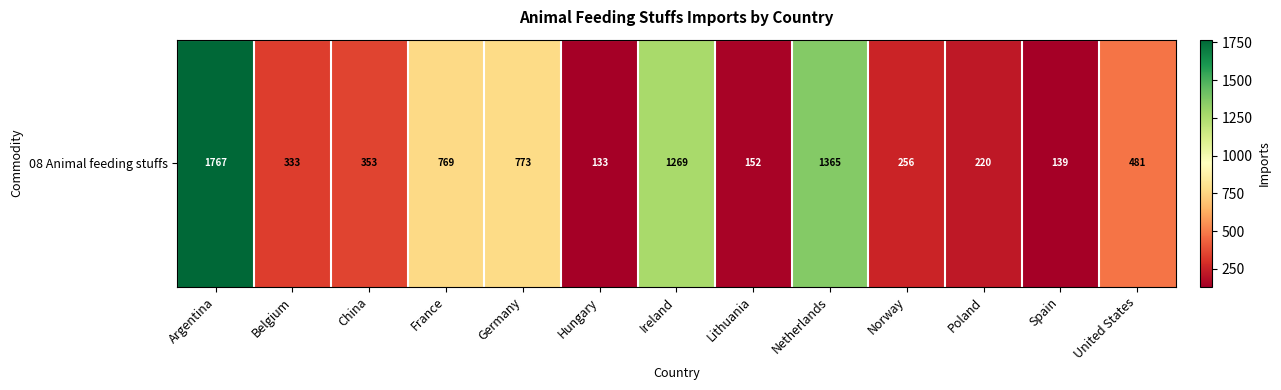

At which label does the data first exceed 353?

Argentina